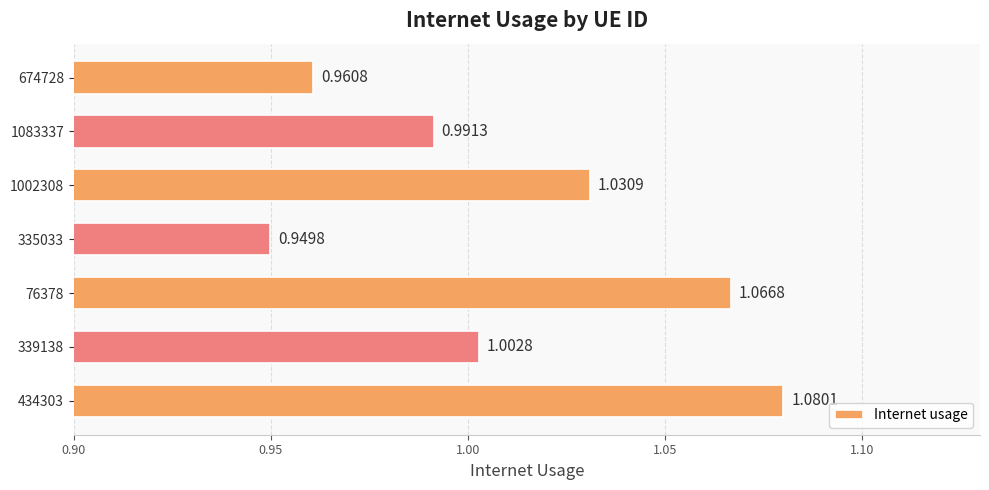

Does the chart contain any negative values?

No